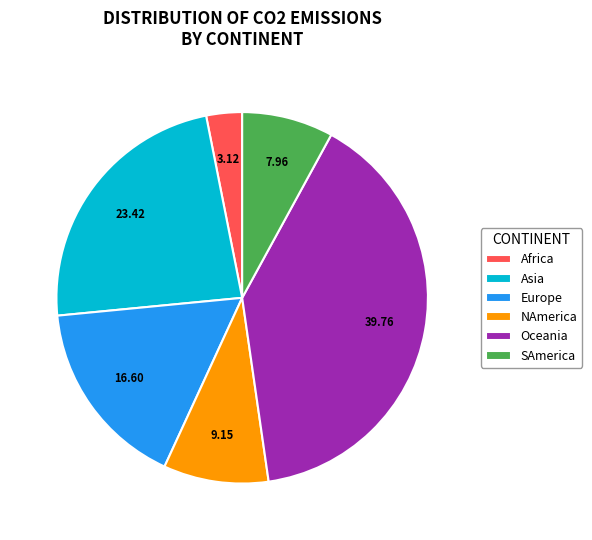

Between Africa and SAmerica, which is larger?

SAmerica